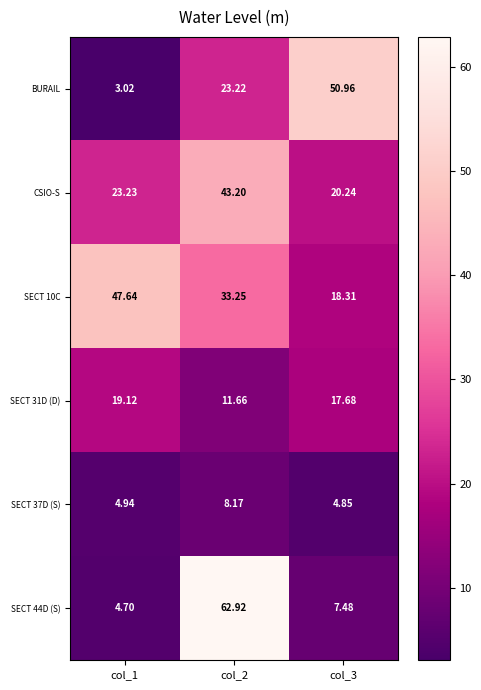

How many series are shown in this chart?

6